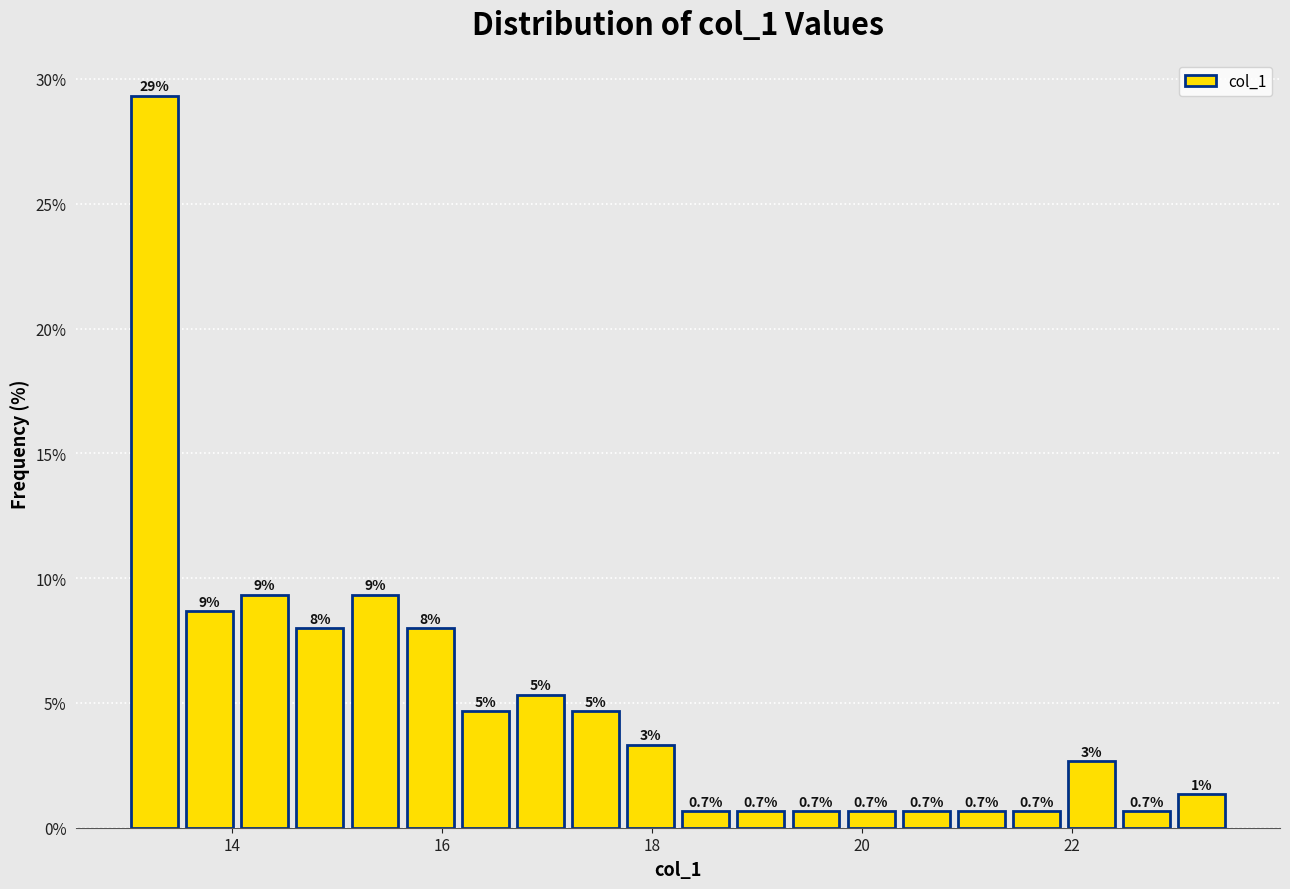

Read against the x-axis, roughly where is the centre of the tallest bar?

13.2